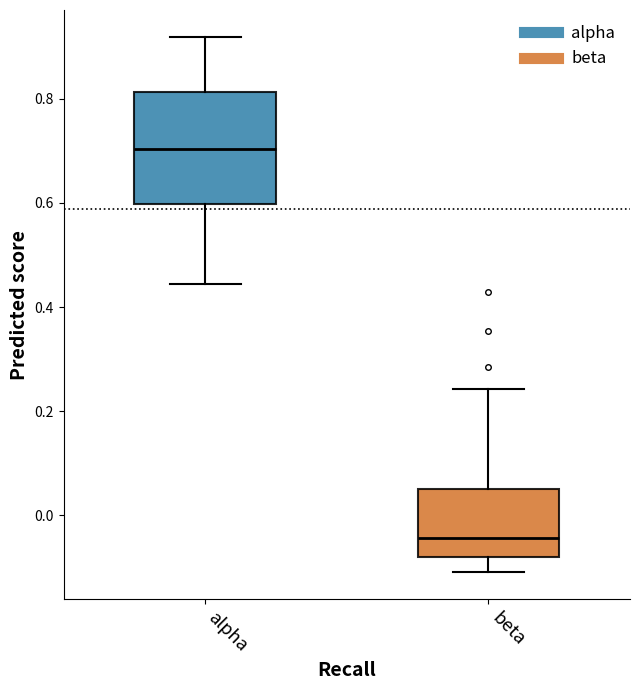

Reading left to right, read every box against the y-axis: the position of its median line, the range the box covers, and the ends of its whiskers. The values are not printed on the chart, so give them approximately, as read against the axis.

alpha: median 0.70, box 0.60 to 0.82, whiskers 0.44 to 0.92
beta: median -0.04, box -0.08 to 0.06, whiskers -0.10 to 0.24